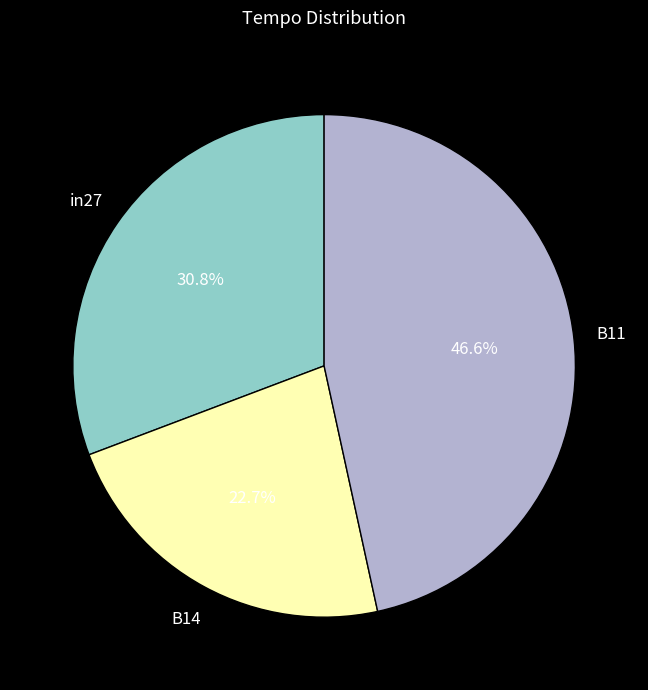

Is there a majority slice in this chart?

No